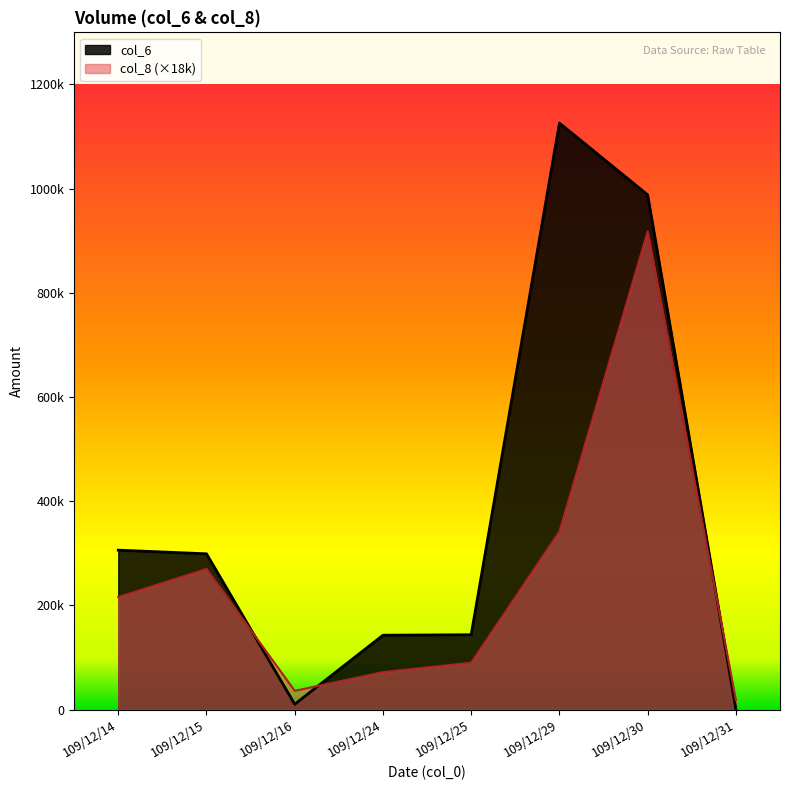

Which series changed the most between 109/12/16 and 109/12/30?

col_6